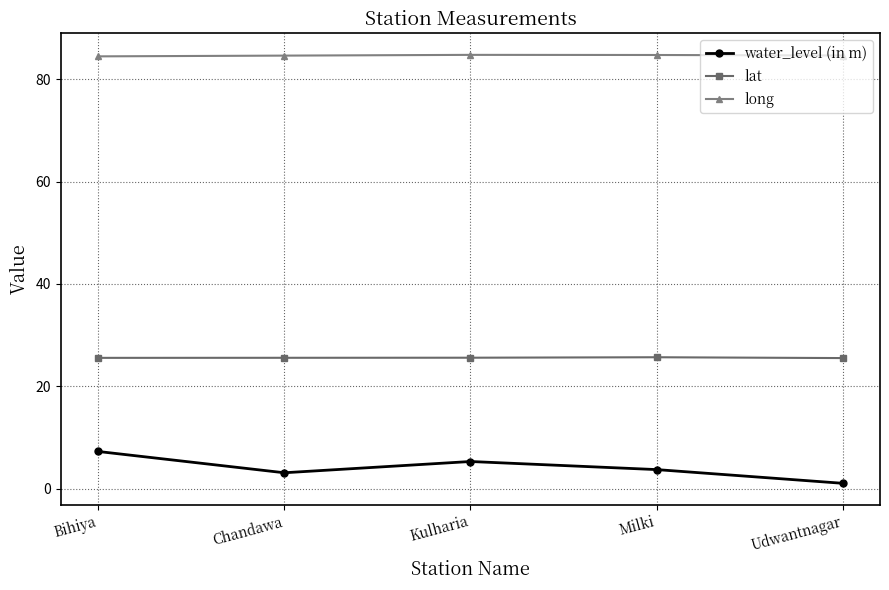

How many categories are shown in the chart?

5